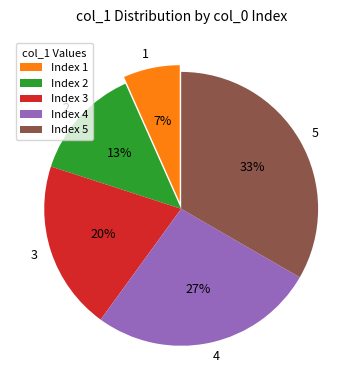

To the nearest percent, what is the difference between the 4 and 1 slice percentages?

20%